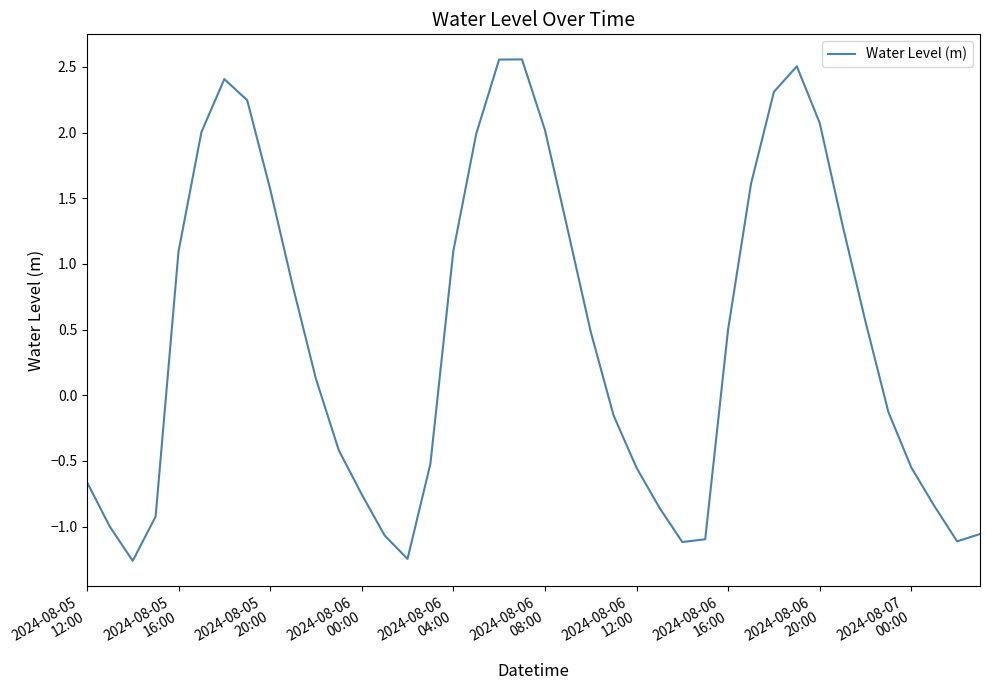

What is the difference between the maximum and minimum values?

3.8